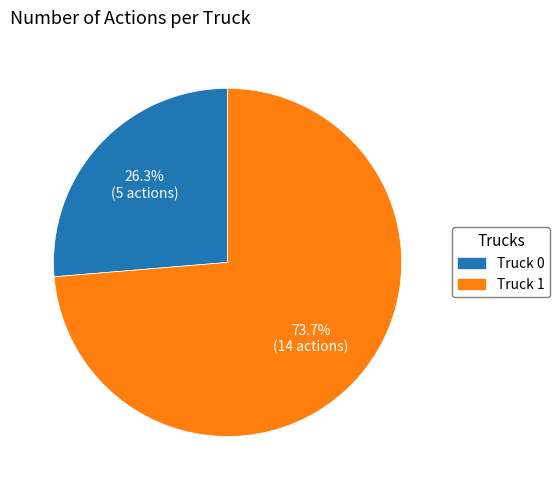

Is there any slice that represents more than half of the pie?

Yes